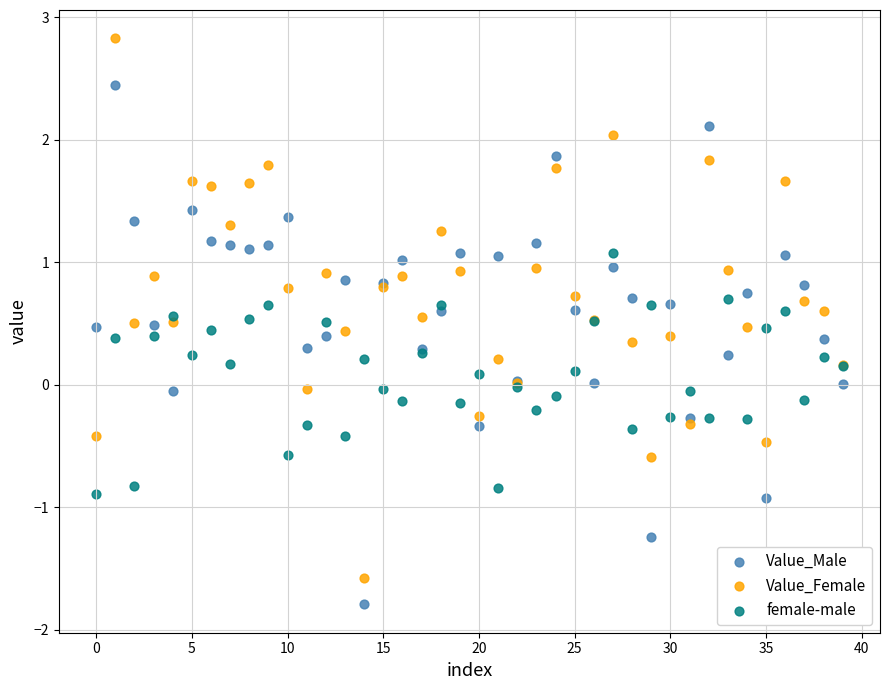

Which series contains the highest Y value?

Value_Female